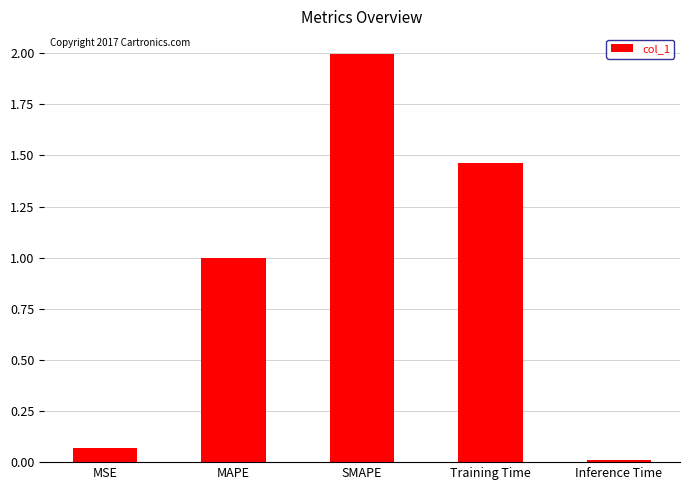

What is the difference between the maximum and minimum values?

2.0